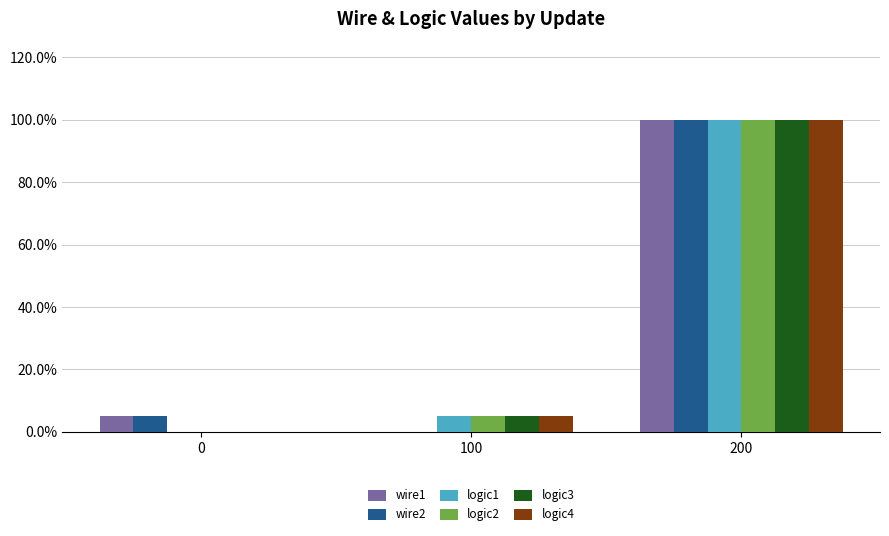

Are the bars grouped side by side (vs. stacked)?

Yes